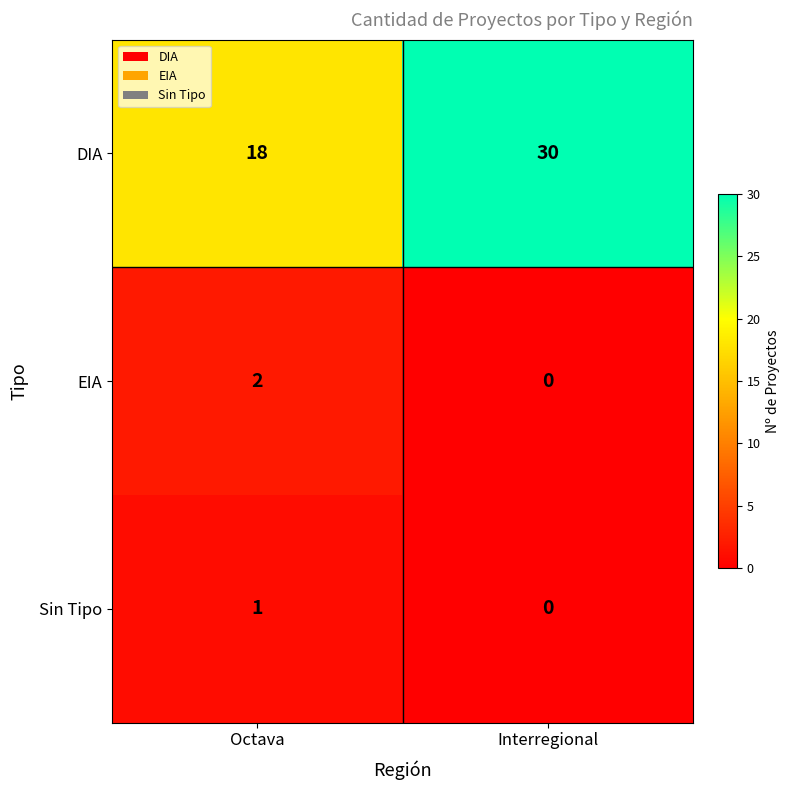

Reading right to left, what are all the values shown in this chart?

DIA: 30	18
EIA: 0	2
Sin Tipo: 0	1